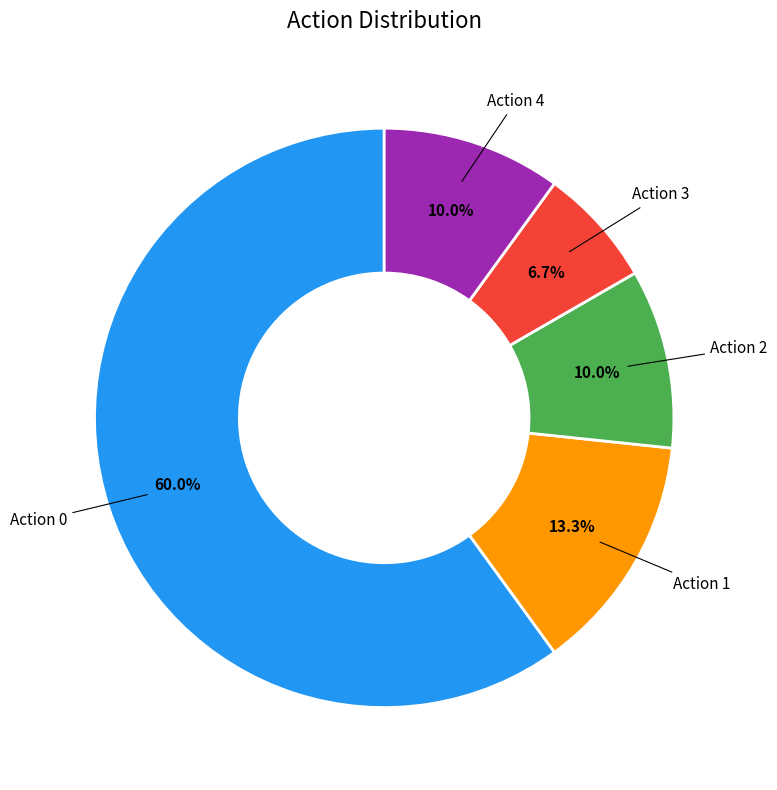

What portion of the pie excludes Action 3?

93.3%